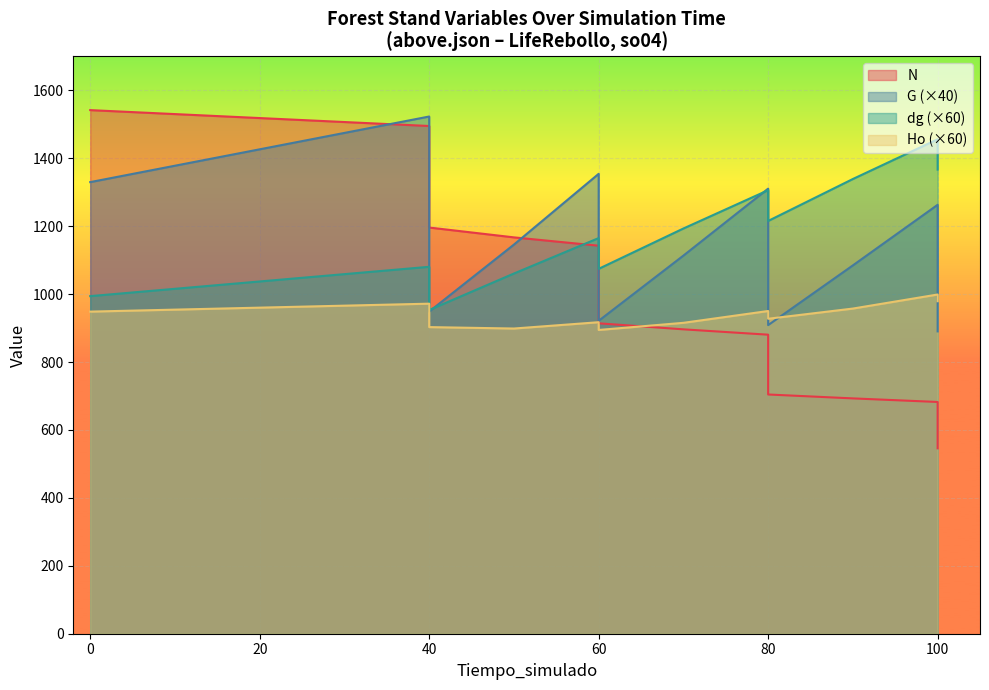

Which series has the widest spread of values?

N